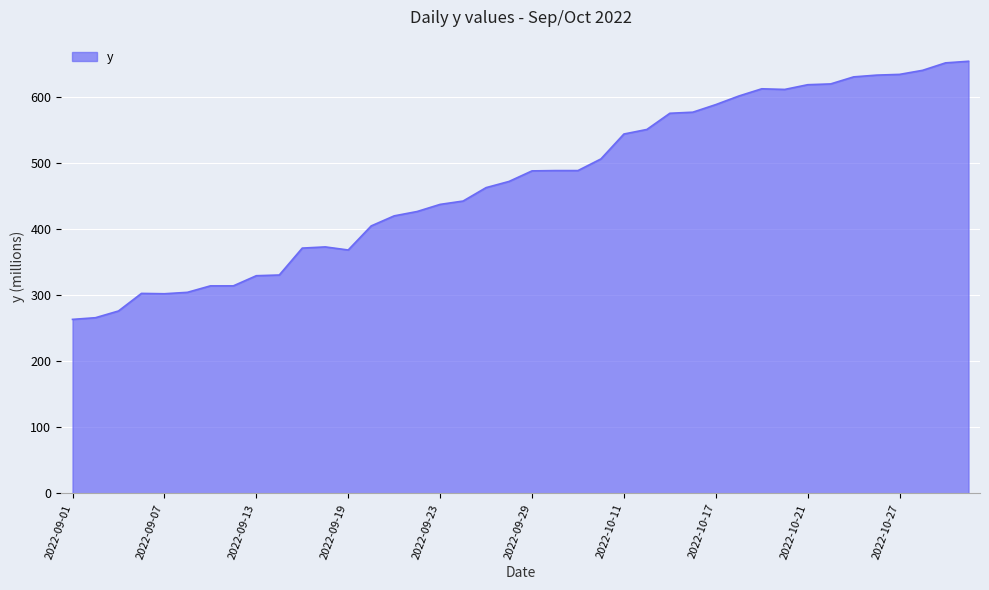

What is the sum of all values?

18885.5